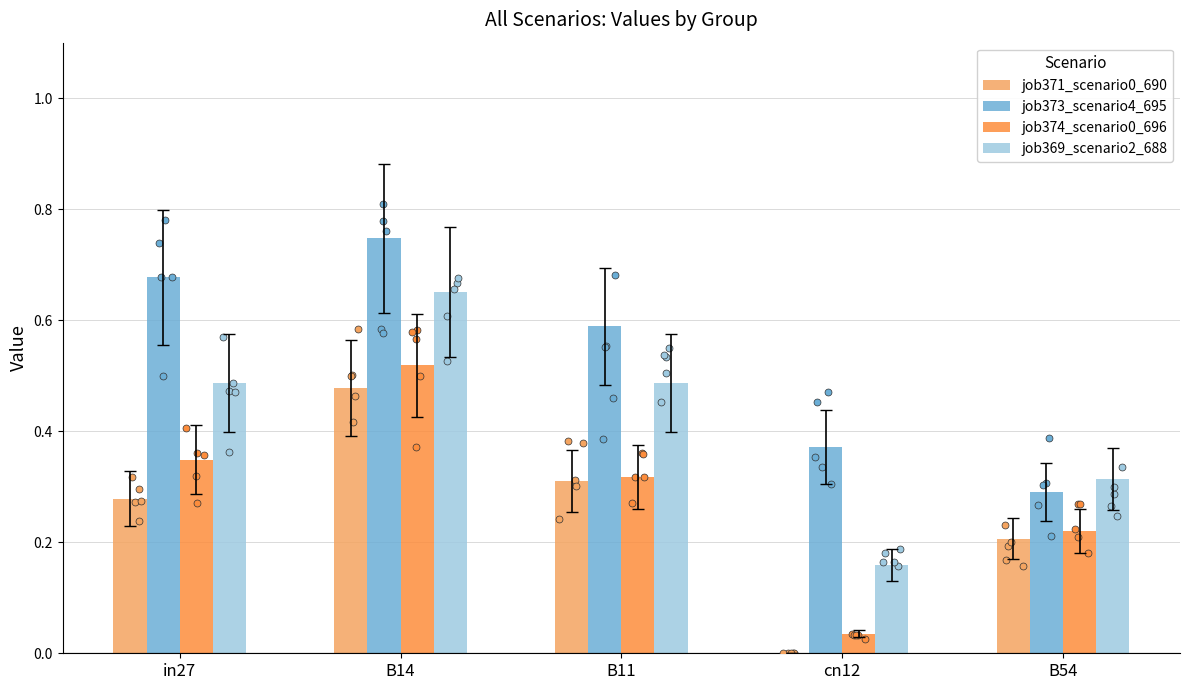

Is the value of job371_scenario0_690 at in27 greater than the value of job369_scenario2_688 at B54?

No